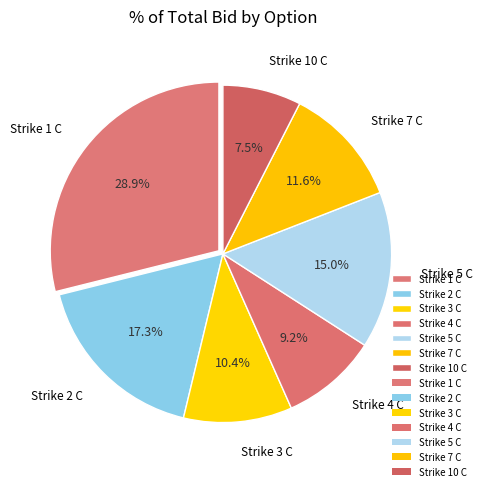

Combined, do Strike 4 C and Strike 3 C account for over 50%?

No